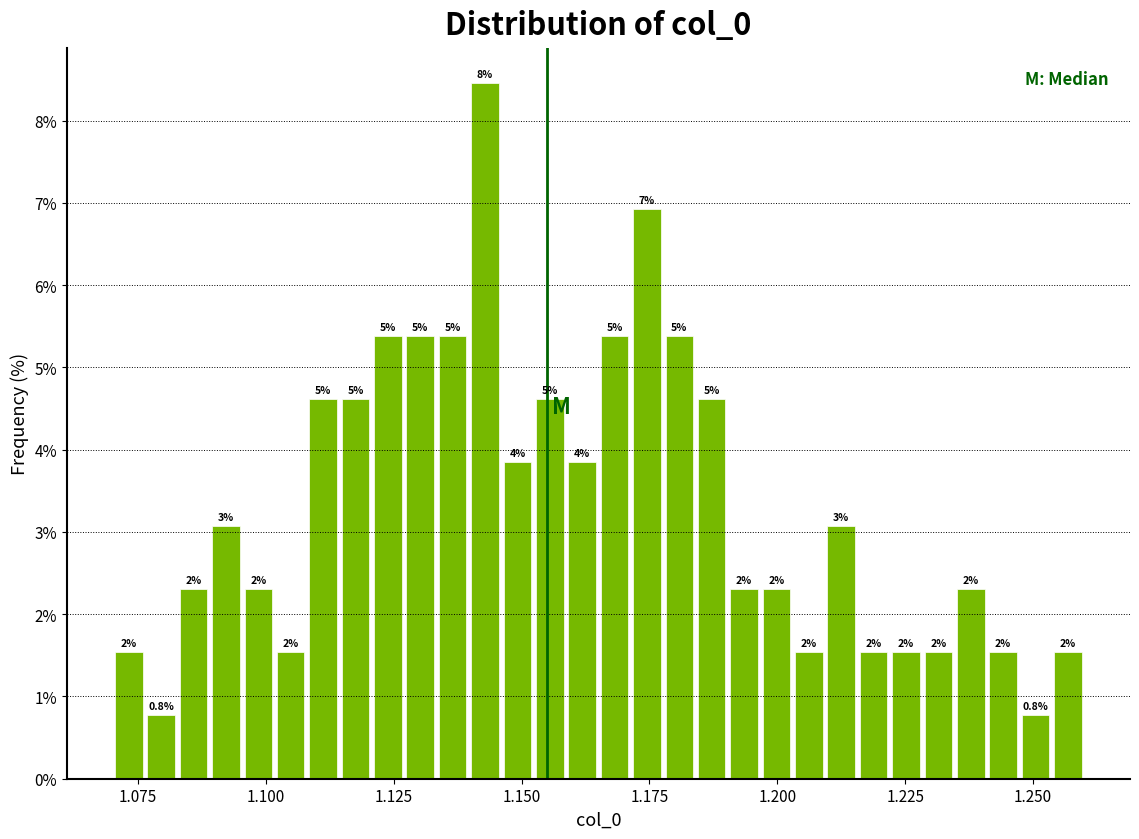

Read against the x-axis, roughly where is the centre of the tallest bar?

1.145